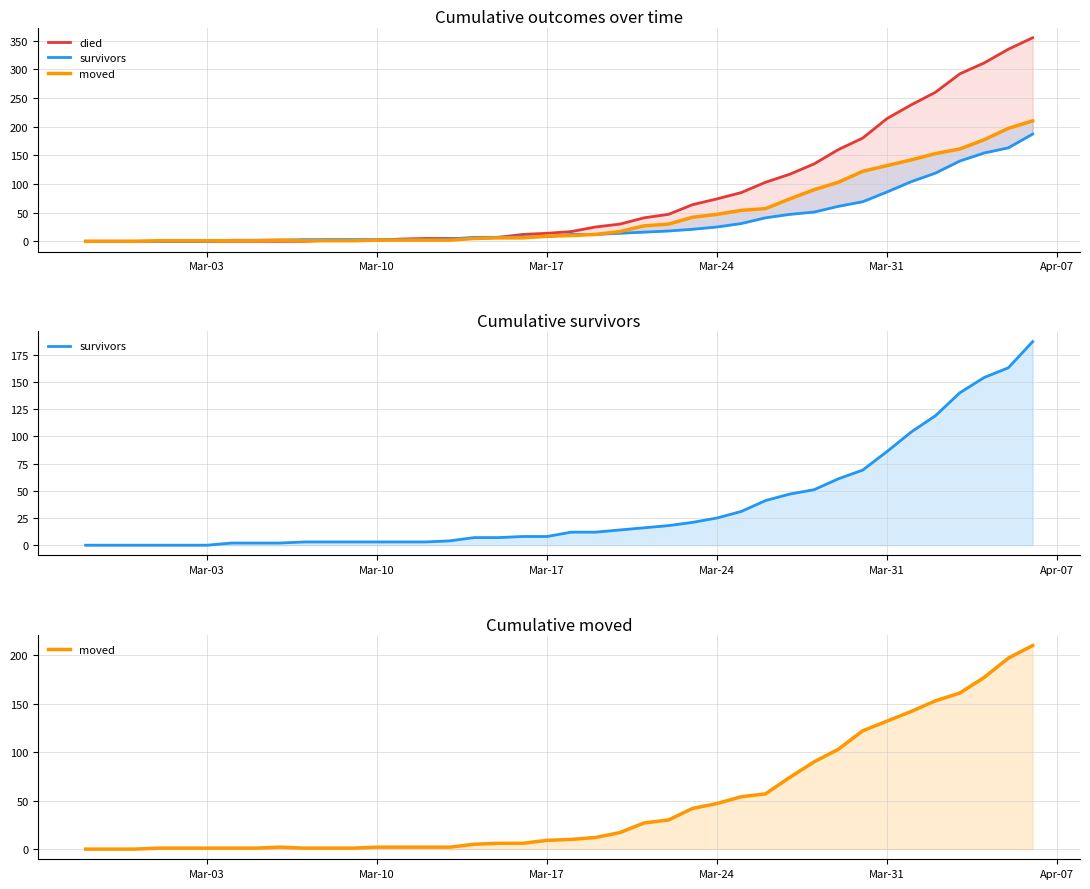

Which series has the largest total across all categories?

died